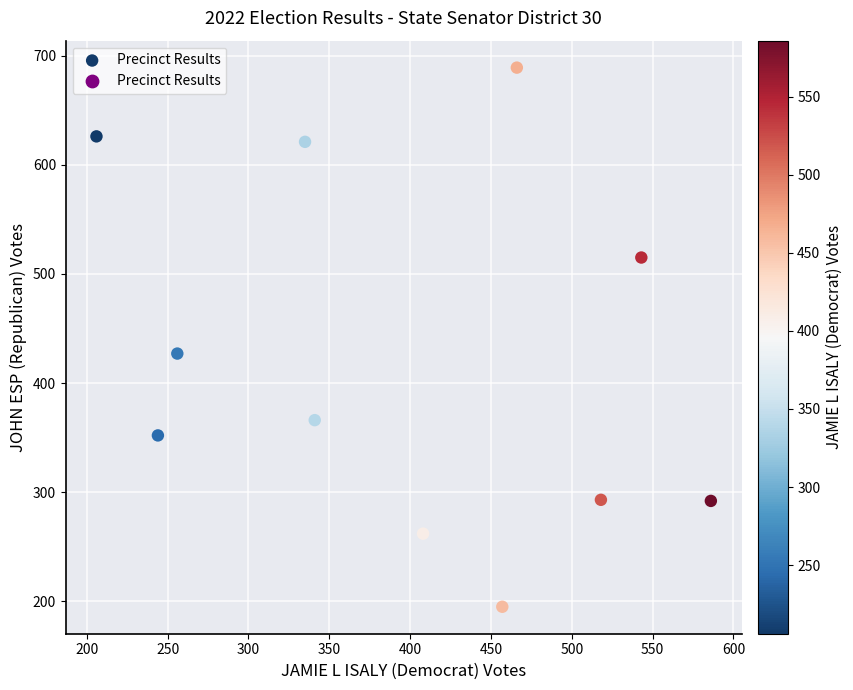

What Y value in the scatter plot is closest to 442?

427